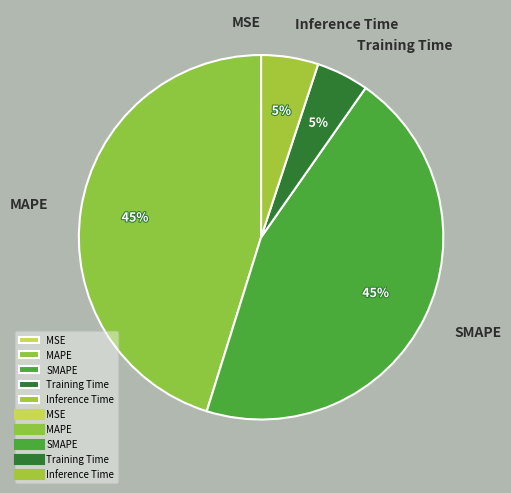

True or false: SMAPE accounts for 45% of the total.

True